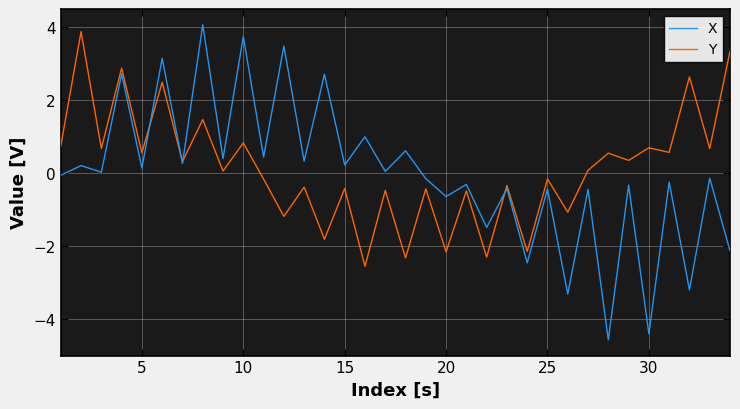

What is the sum of all Y values?

4.2